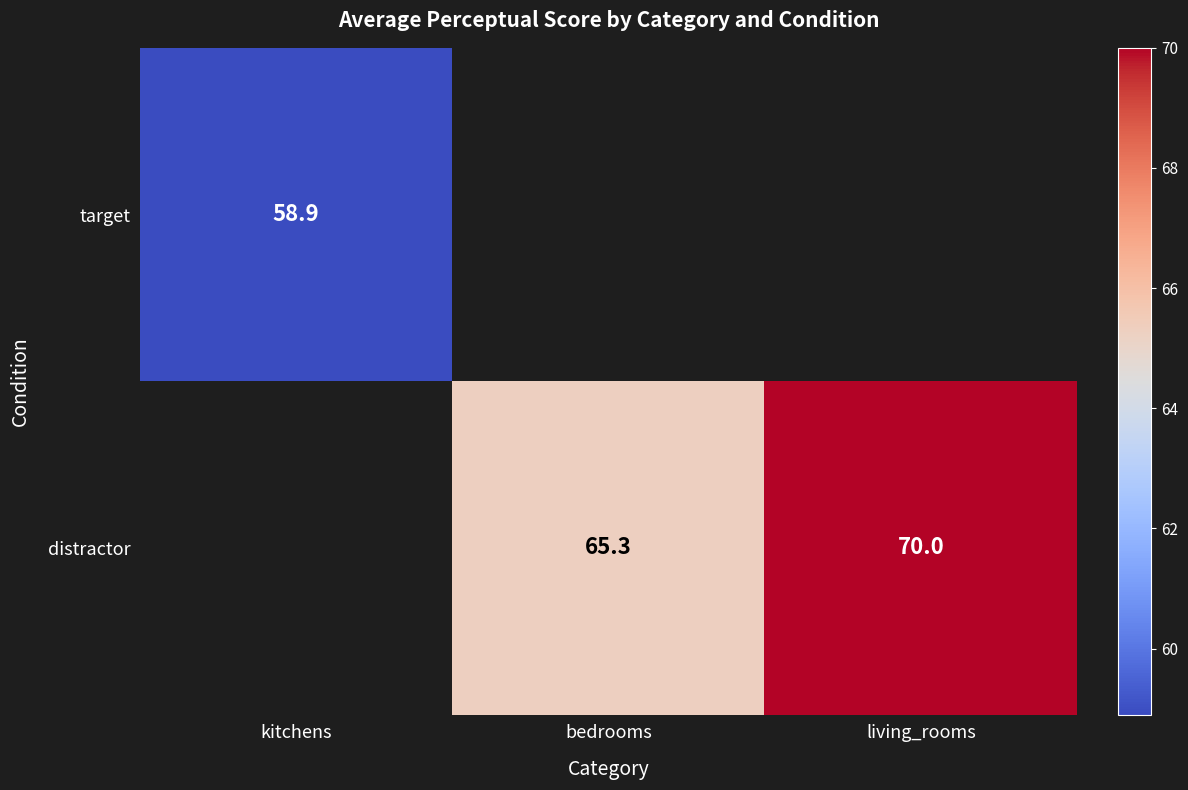

The value of target at kitchens is 16.5. True or false?

False